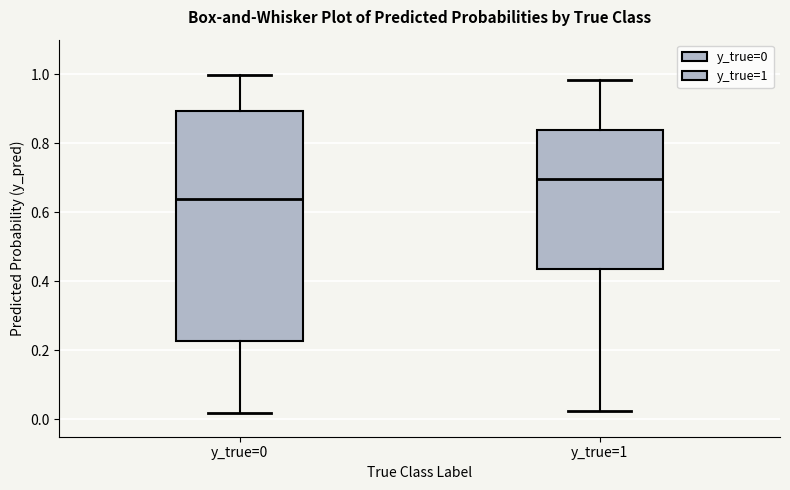

Reading left to right, read every box against the y-axis: the position of its median line, the range the box covers, and the ends of its whiskers. The values are not printed on the chart, so give them approximately, as read against the axis.

y_true=0: median 0.64, box 0.22 to 0.90, whiskers 0.02 to 1.00
y_true=1: median 0.70, box 0.44 to 0.84, whiskers 0.02 to 0.98